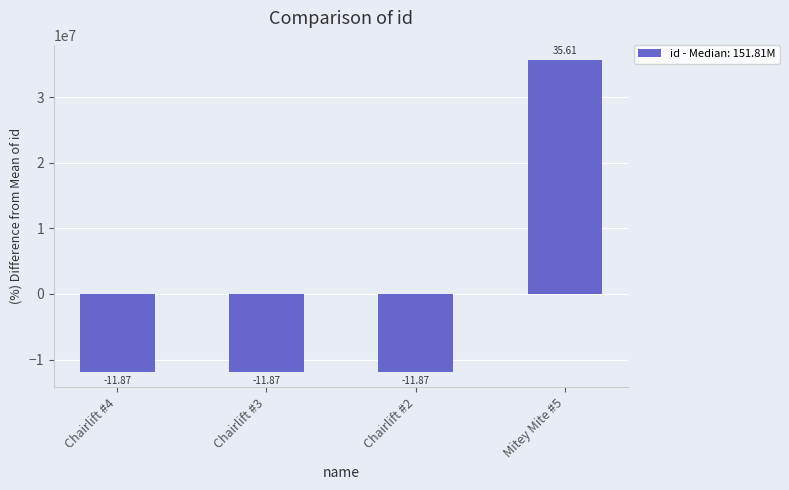

What is the label of the 1st bar from the left?

Chairlift #4